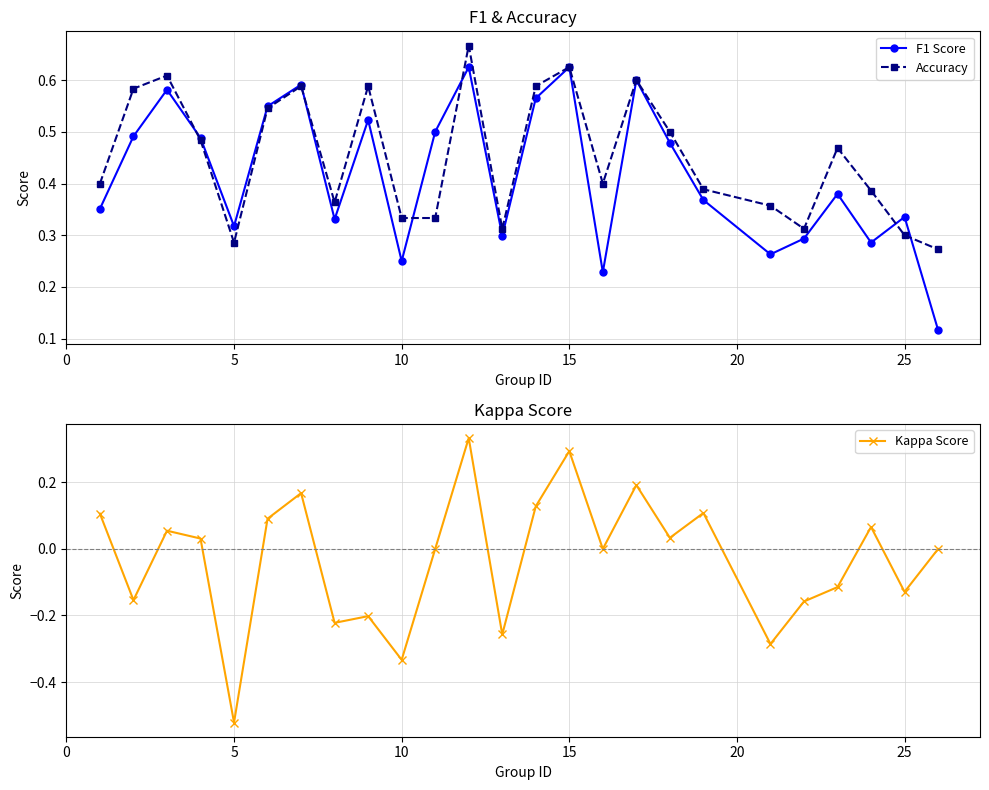

True or false: Kappa Score and F1 Score intersect in this chart.

False